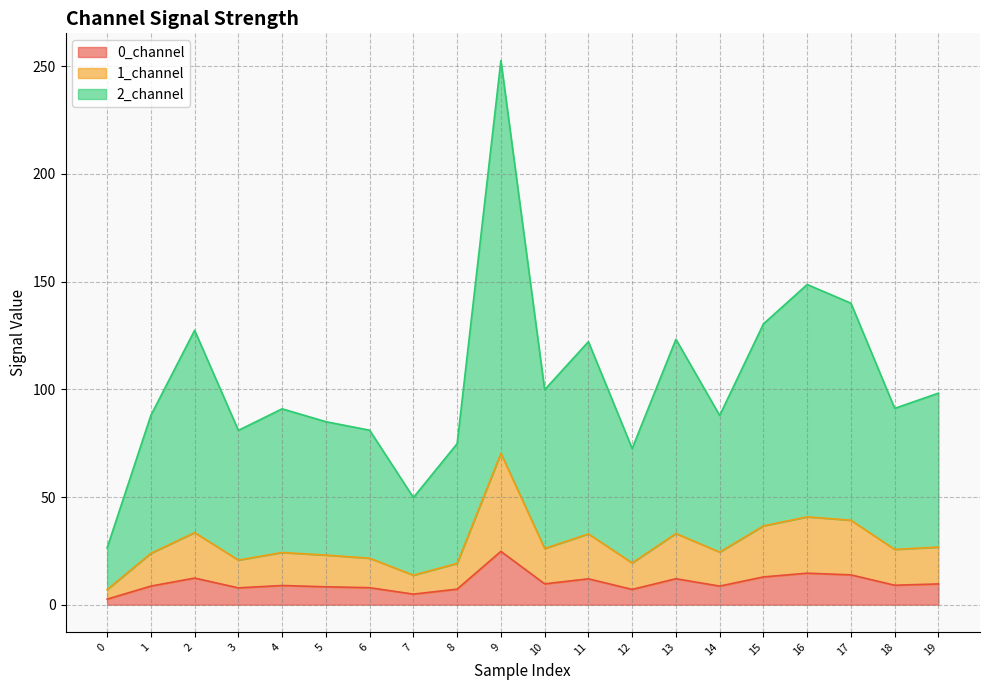

True or false: 1_channel and 2_channel cross at least once.

False